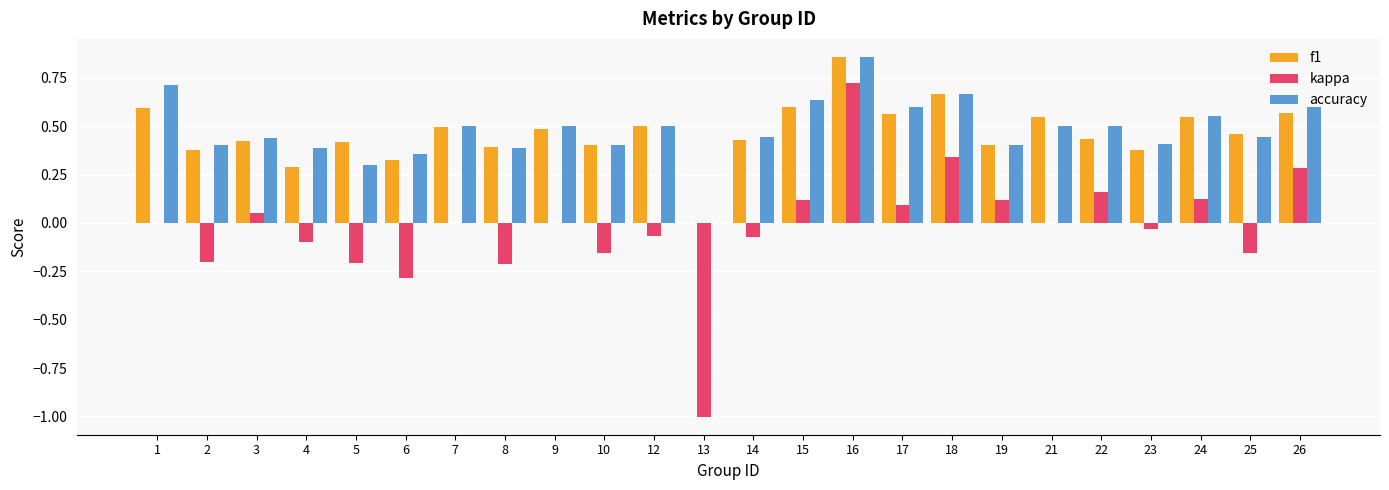

Is the value of f1 at 18 greater than the value of accuracy at 10?

Yes